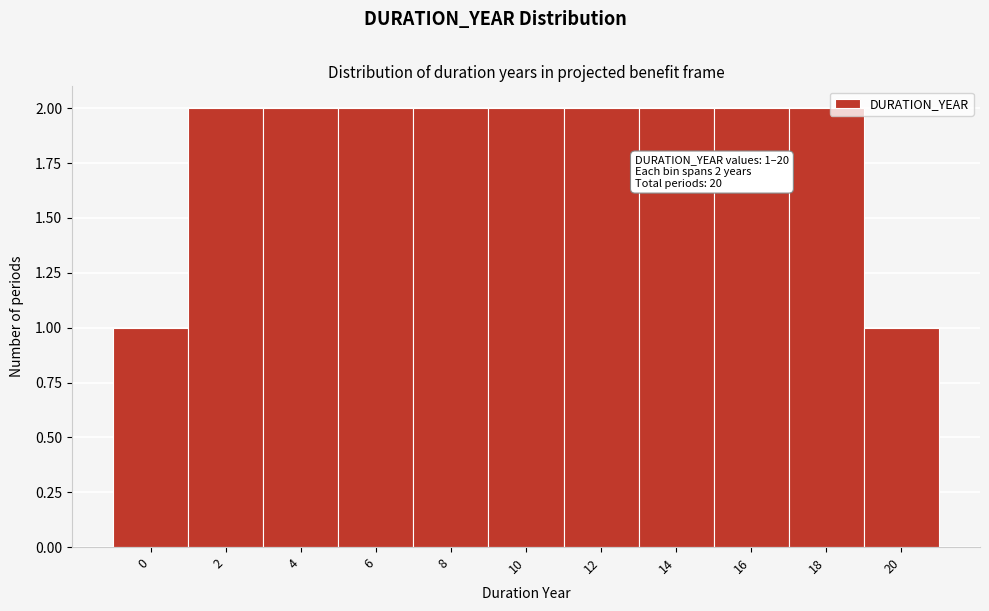

Reading left to right, extract all data points from this chart.

0=1	2=2	4=2	6=2	8=2	10=2	12=2	14=2	16=2	18=2	20=1